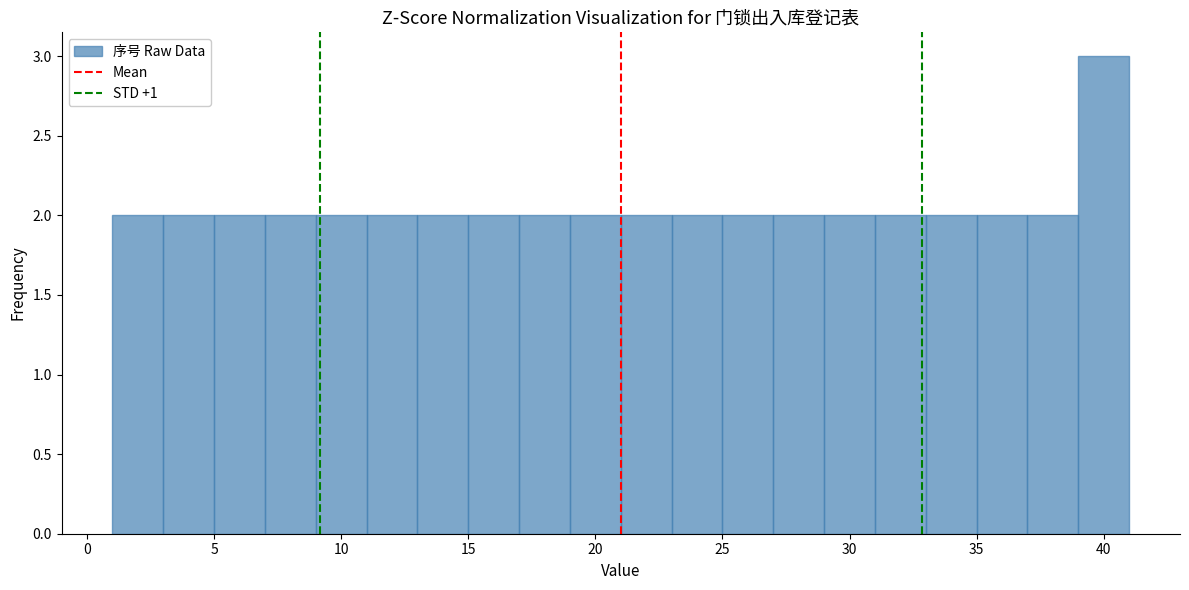

Reading left to right, transcribe this chart: for each bar, give the range it covers on the x-axis and its height. The values are not printed on the chart, so give them approximately, as read against the axis.

1 to 3: 2
3 to 5: 2
5 to 7: 2
7 to 9: 2
9 to 11: 2
11 to 13: 2
13 to 15: 2
15 to 17: 2
17 to 19: 2
19 to 21: 2
21 to 23: 2
23 to 25: 2
25 to 27: 2
27 to 29: 2
29 to 31: 2
31 to 33: 2
33 to 35: 2
35 to 37: 2
37 to 39: 2
39 to 41: 3